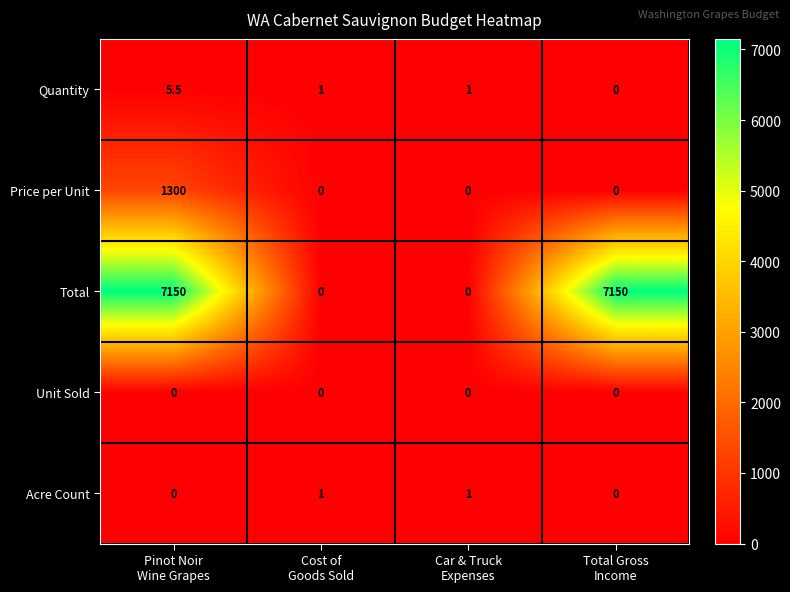

Which series has the largest range (max minus min)?

Total